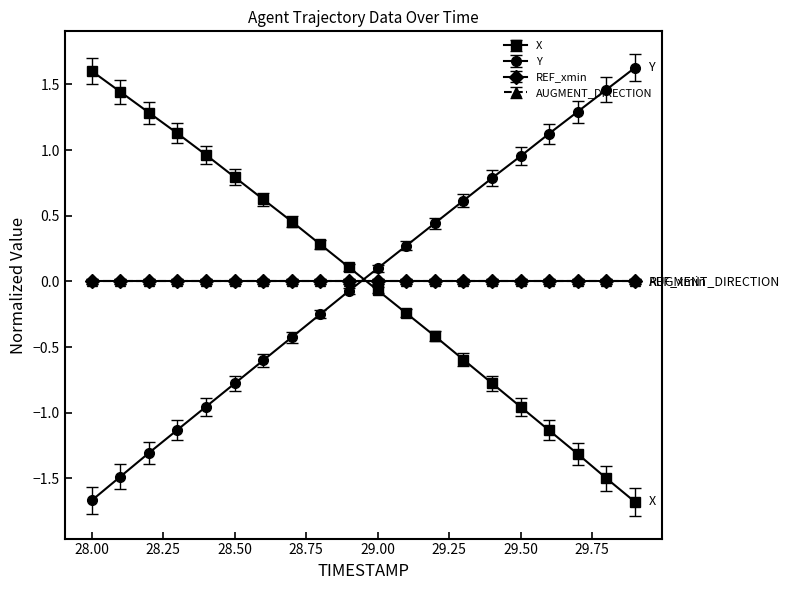

What is the label of the 5th point from the left?

28.4